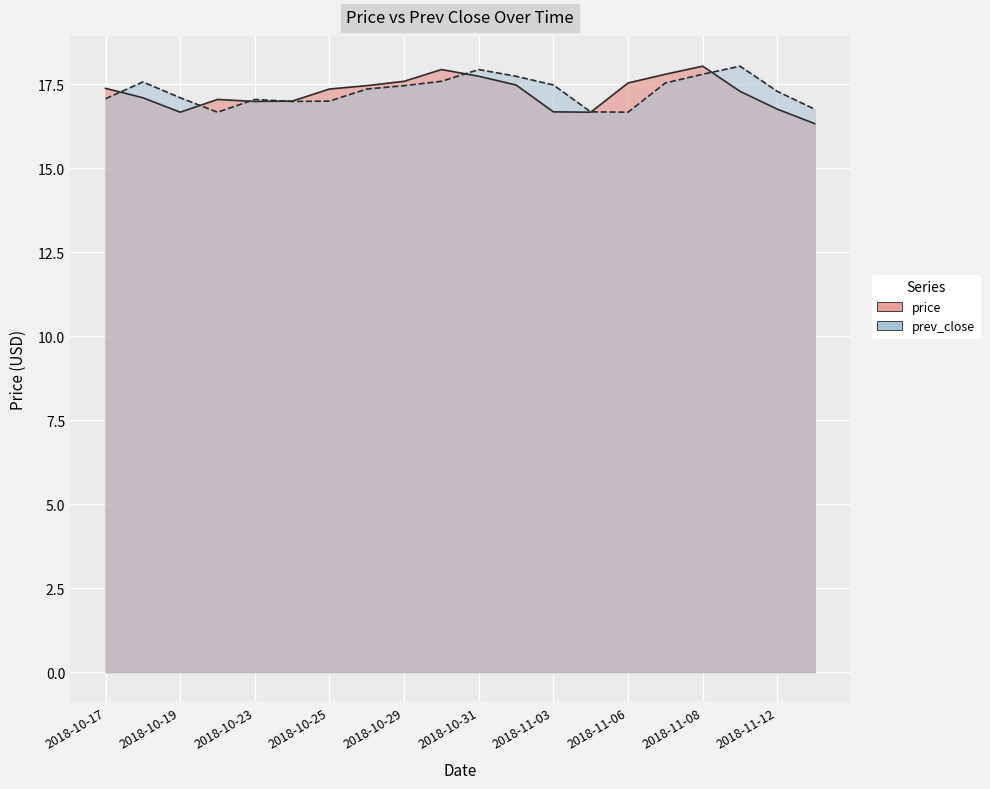

Is it true that prev_close equals 26.8 at 2018-10-18?

False